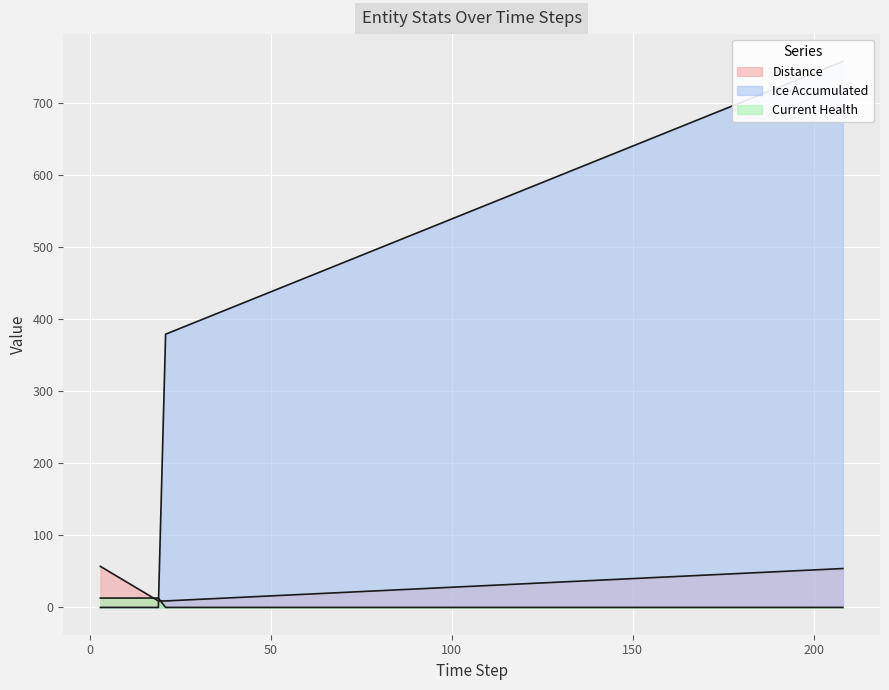

Which series has the widest spread of values?

Ice Accumulated